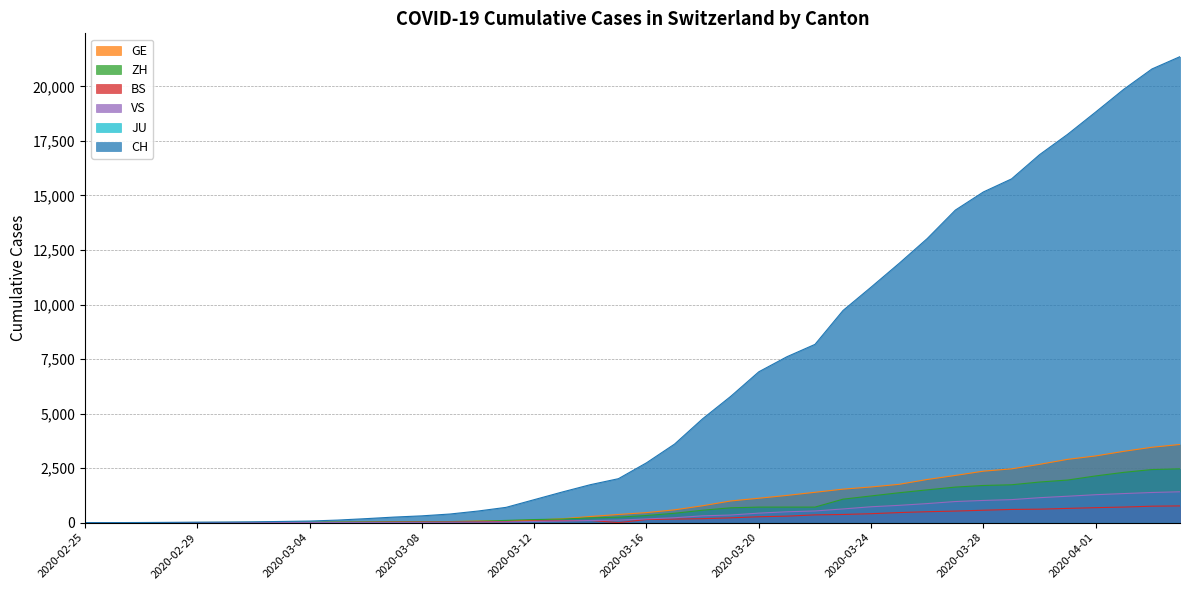

True or false: ZH and CH intersect in this chart.

False